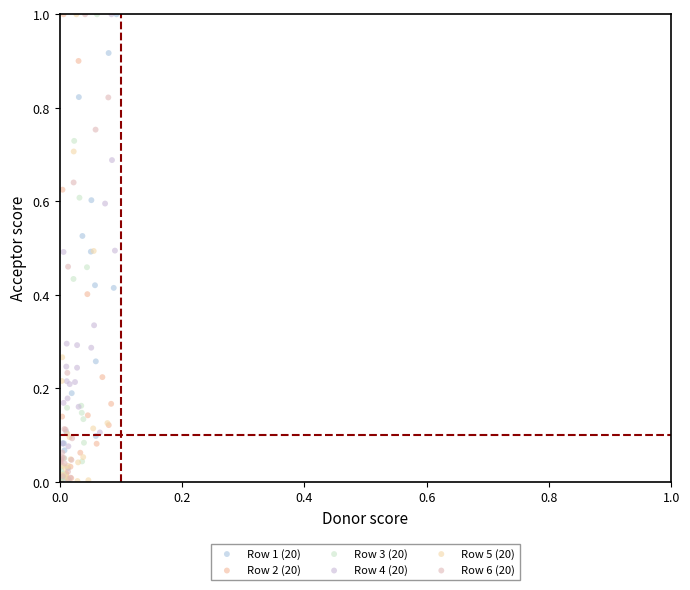

What are all the series names shown in the legend?

Row 1 (20), Row 2 (20), Row 3 (20), Row 4 (20), Row 5 (20), Row 6 (20)